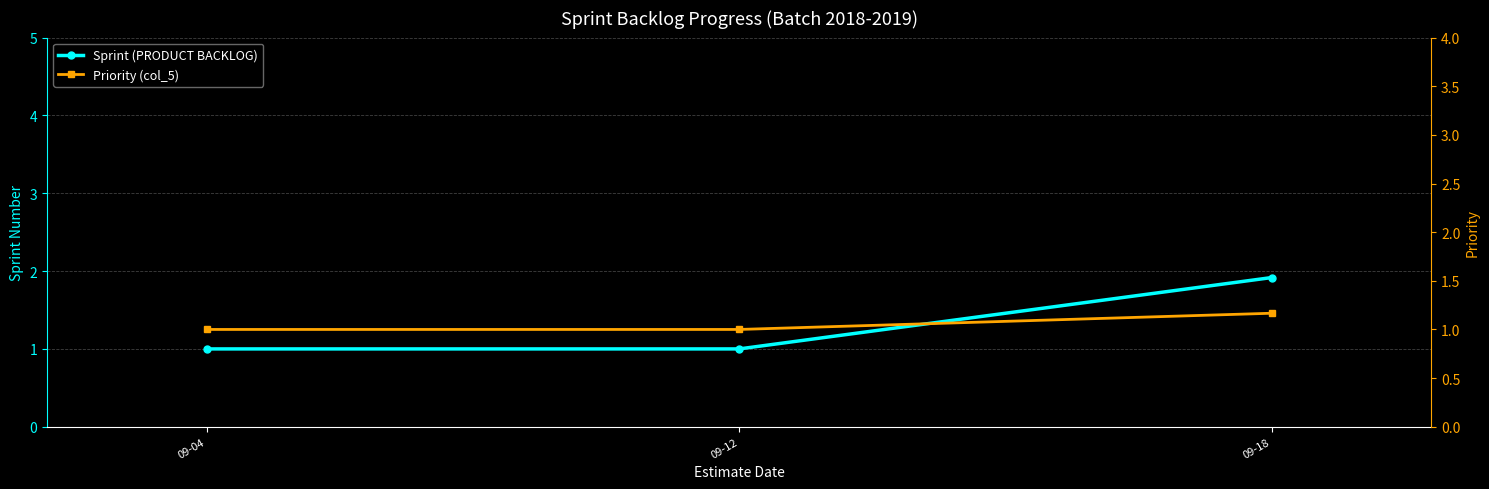

Is the value of Sprint (PRODUCT BACKLOG) at 09-04 greater than the value of Priority (col_5) at 09-12?

No